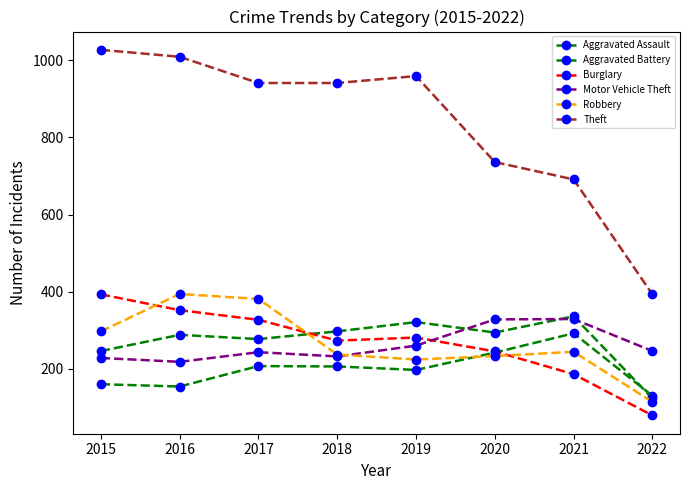

How many values in the Aggravated Battery series are below 294?

4